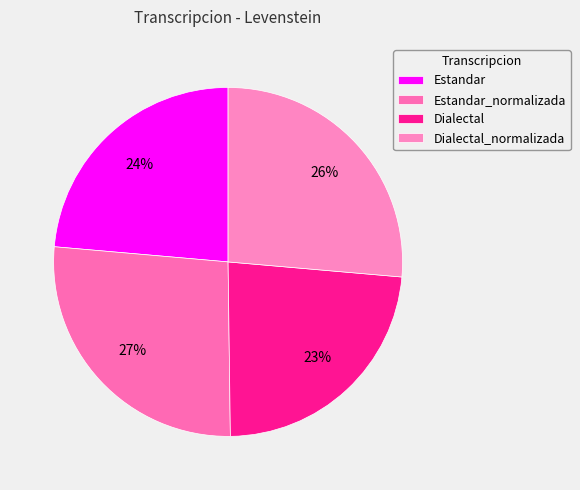

Count the number of slices in the pie.

4